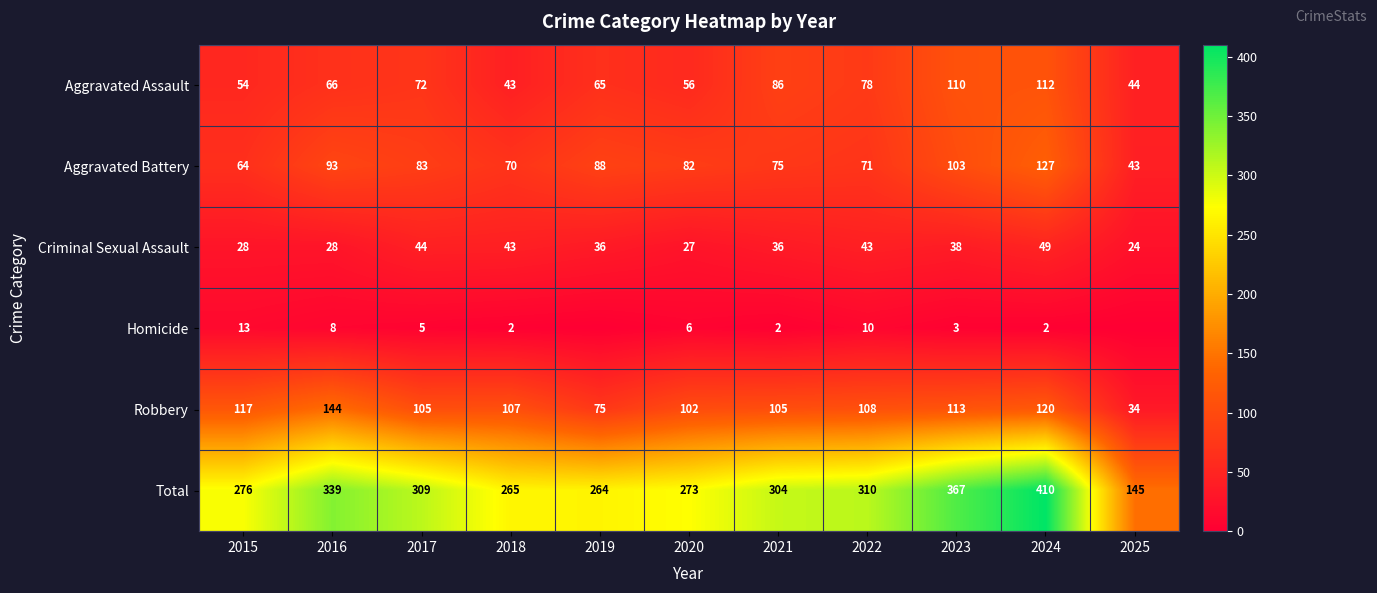

The value of Criminal Sexual Assault at 2017 is 73. True or false?

False